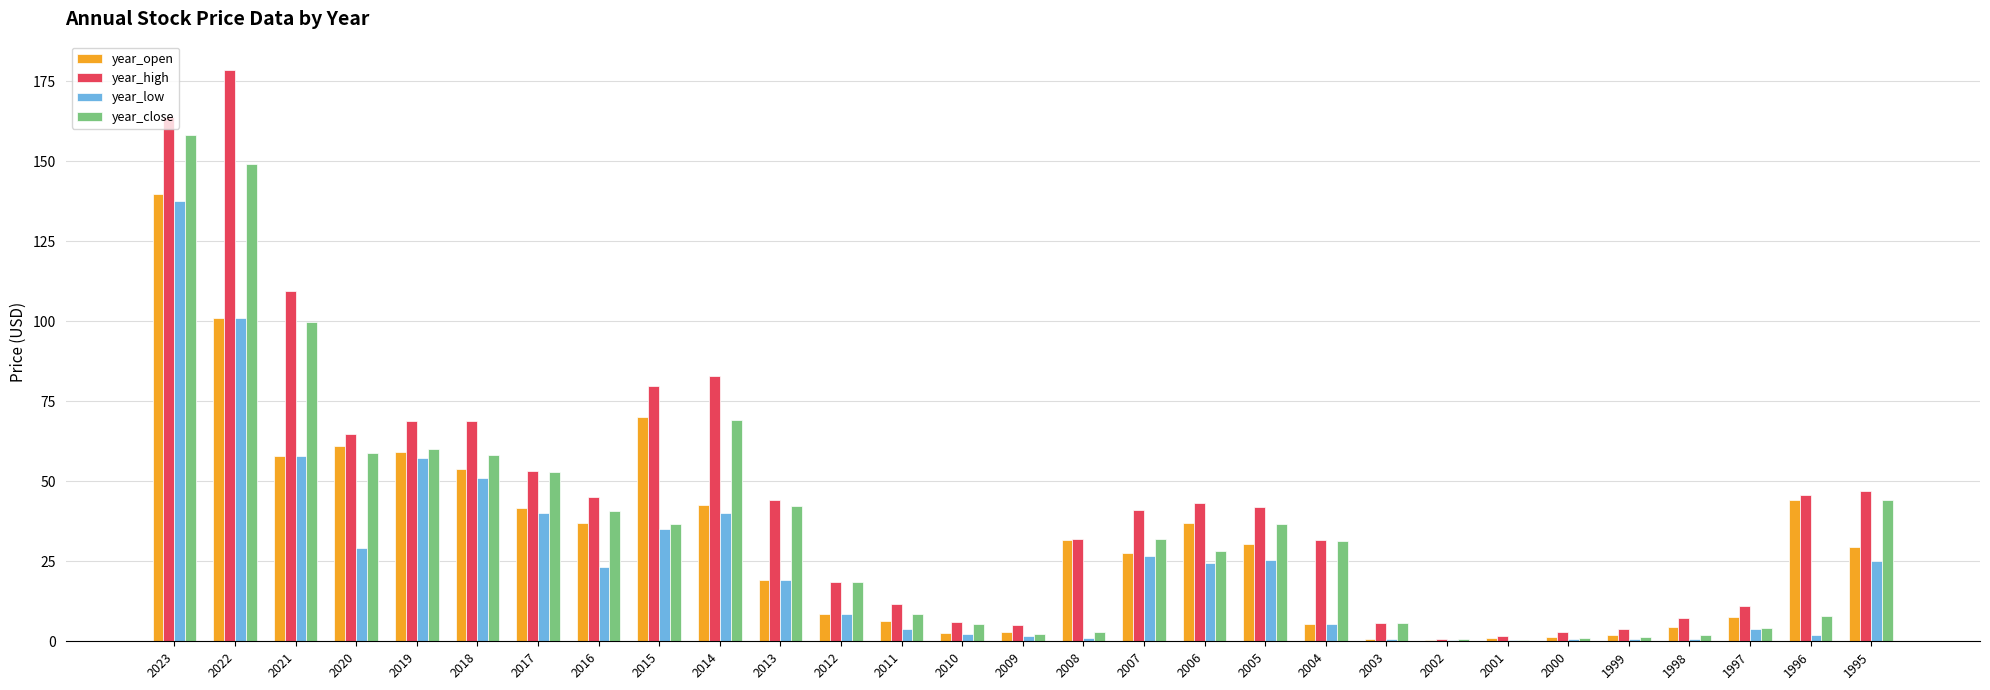

Which category has the highest value in the year_open series?

2023